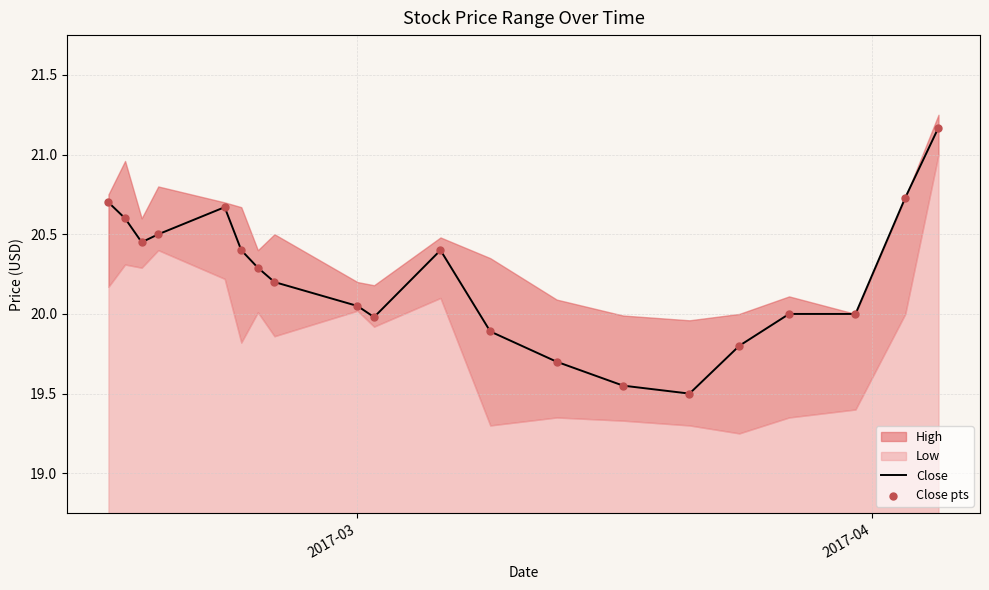

What is the maximum value for Close?

21.2